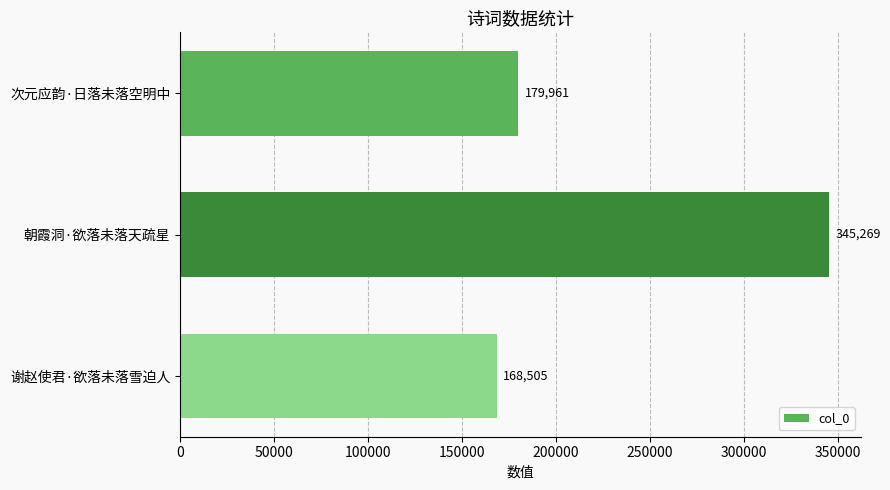

Reading top to bottom, extract all data points from this chart.

179961	345269	168505